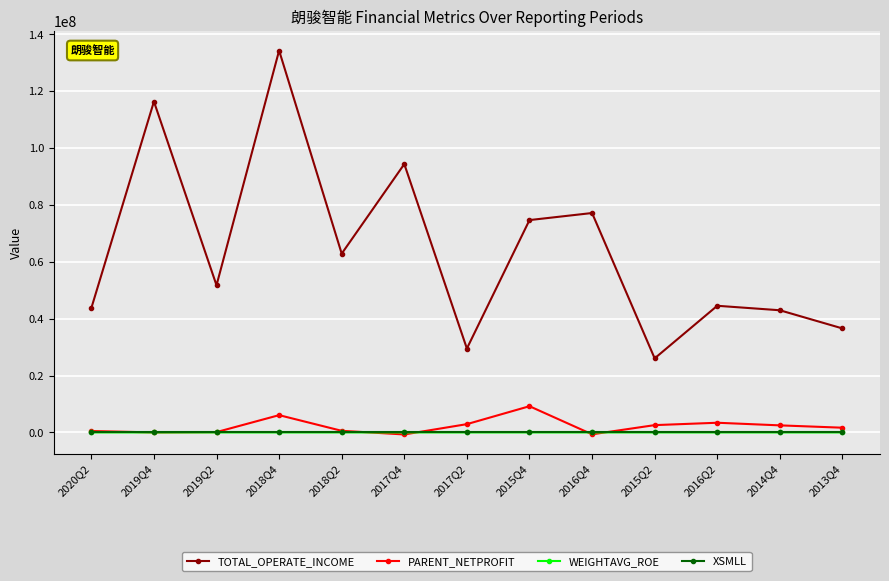

What is the label of the 6th point from the left?

2017Q4